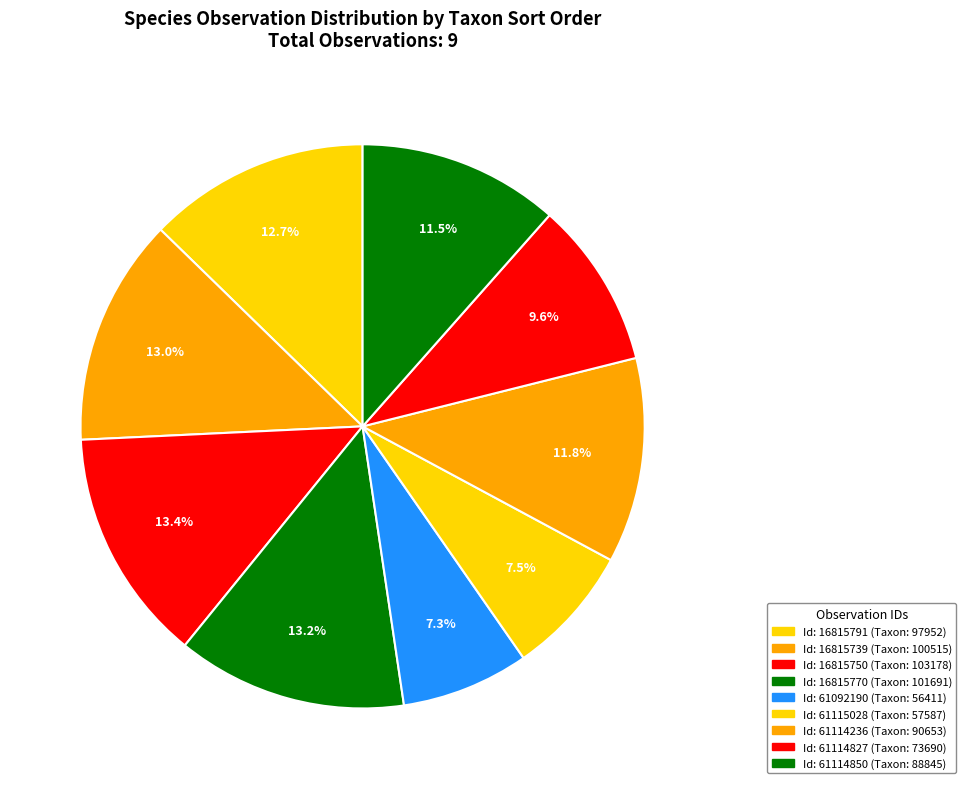

Which slice is the largest?

16815750